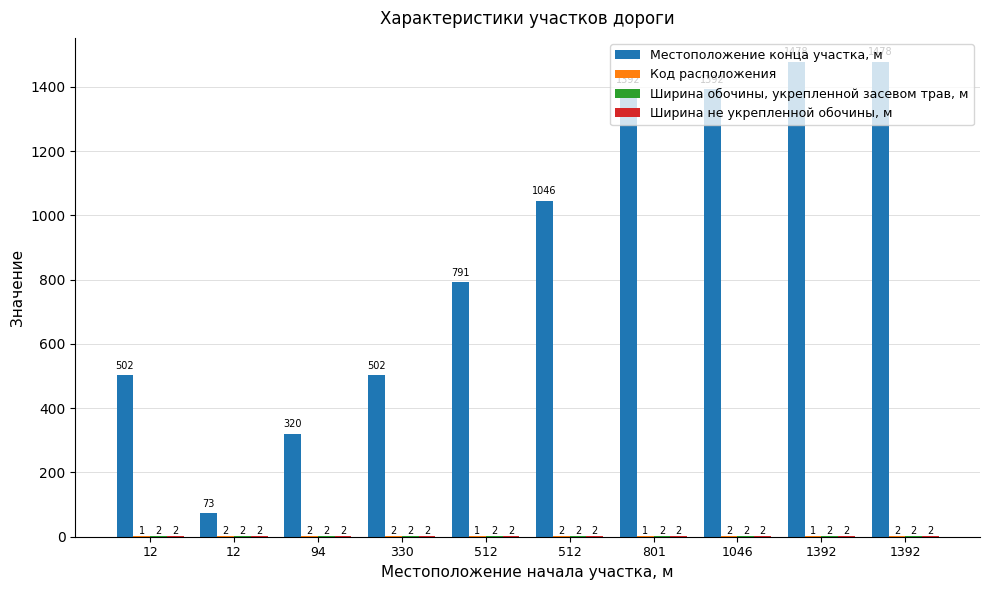

At which label does Ширина обочины, укрепленной засевом трав, м reach its peak?

12